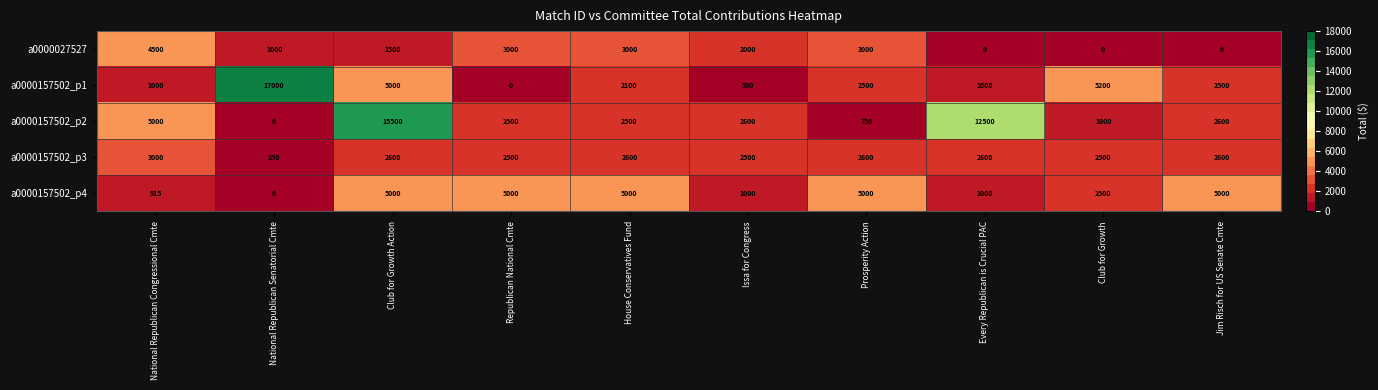

What is the difference between the highest and lowest values at Prosperity Action?

4250